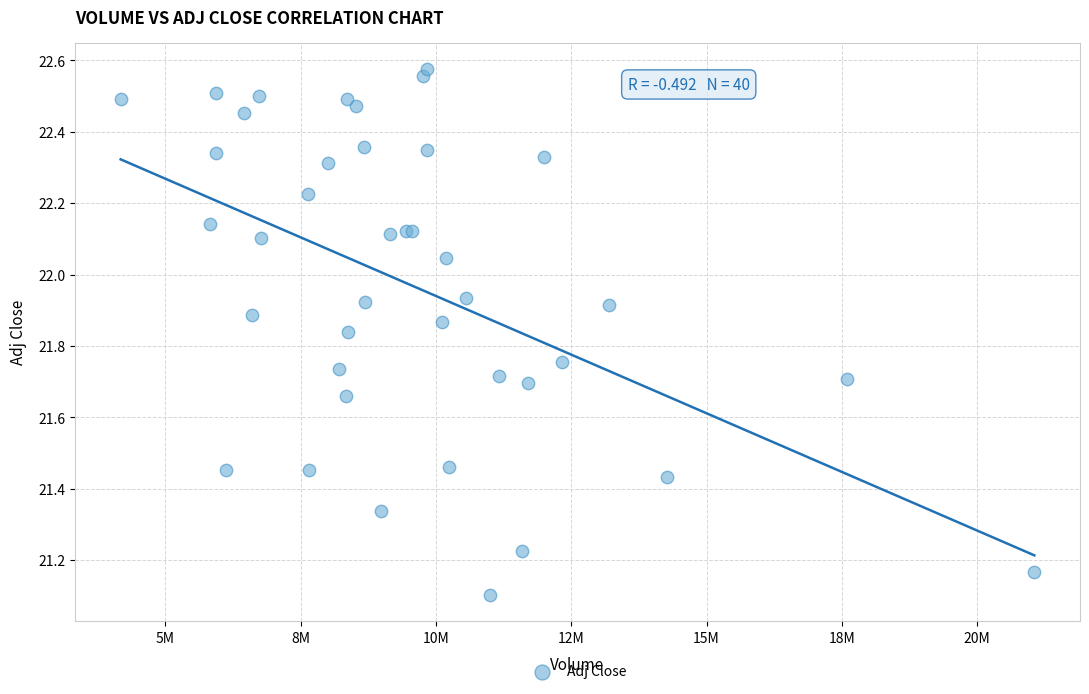

What Y value in the scatter plot is closest to 21?

21.1